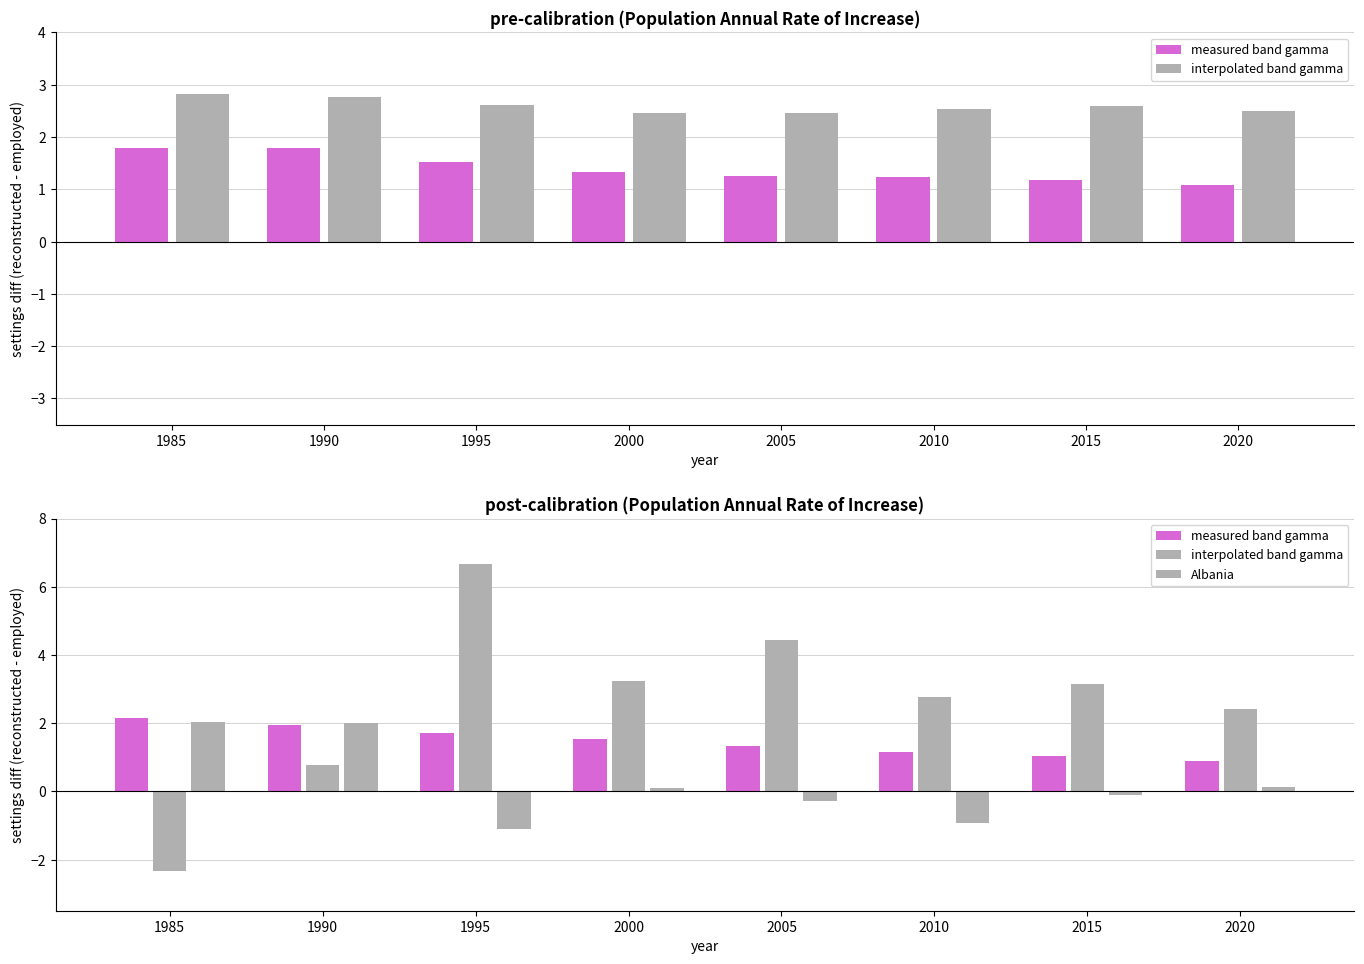

The interpolated band gamma series shows 4.4 at 2005. True or false?

True